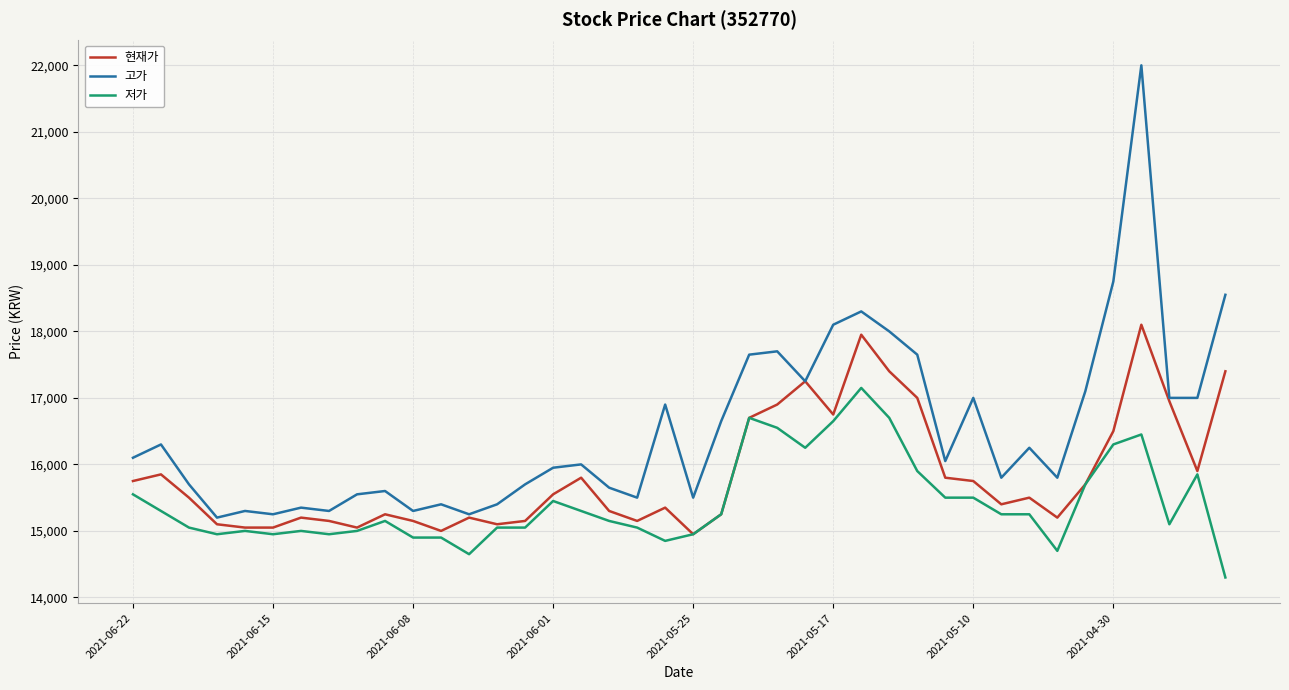

What are all the series names shown in the legend?

현재가, 고가, 저가